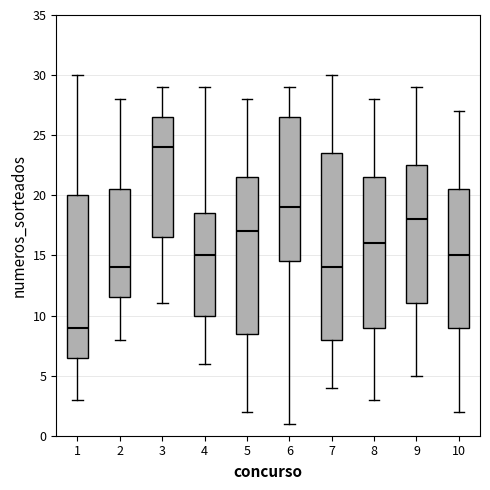

Reading left to right, read every box against the y-axis: the position of its median line, the range the box covers, and the ends of its whiskers. The values are not printed on the chart, so give them approximately, as read against the axis.

1: median 9.0, box 6.5 to 20.0, whiskers 3.0 to 30.0
2: median 14.0, box 11.5 to 20.5, whiskers 8.0 to 28.0
3: median 24.0, box 16.5 to 26.5, whiskers 11.0 to 29.0
4: median 15.0, box 10.0 to 18.5, whiskers 6.0 to 29.0
5: median 17.0, box 8.5 to 21.5, whiskers 2.0 to 28.0
6: median 19.0, box 14.5 to 26.5, whiskers 1.0 to 29.0
7: median 14.0, box 8.0 to 23.5, whiskers 4.0 to 30.0
8: median 16.0, box 9.0 to 21.5, whiskers 3.0 to 28.0
9: median 18.0, box 11.0 to 22.5, whiskers 5.0 to 29.0
10: median 15.0, box 9.0 to 20.5, whiskers 2.0 to 27.0